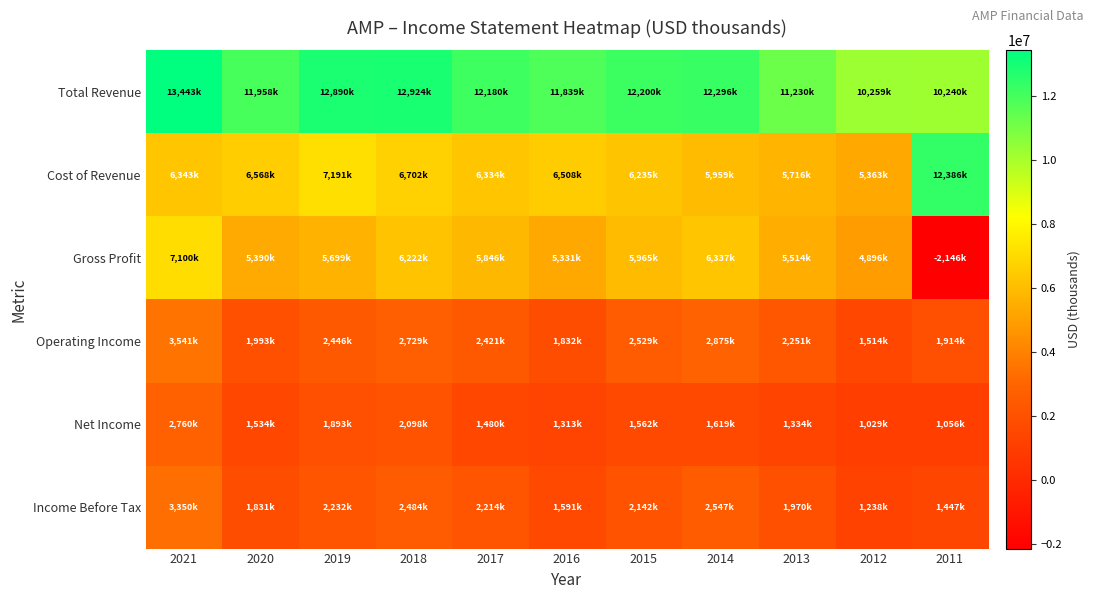

Reading right to left, what are all the values shown in this chart?

Total Revenue: 2011=10240000	2012=10259000	2013=11230000	2014=12296000	2015=12200000	2016=11839000	2017=12180000	2018=12924000	2019=12890000	2020=11958000	2021=13443000
Cost of Revenue: 2011=12386000	2012=5363000	2013=5716000	2014=5959000	2015=6235000	2016=6508000	2017=6334000	2018=6702000	2019=7191000	2020=6568000	2021=6343000
Gross Profit: 2011=-2146000	2012=4896000	2013=5514000	2014=6337000	2015=5965000	2016=5331000	2017=5846000	2018=6222000	2019=5699000	2020=5390000	2021=7100000
Operating Income: 2011=1914000	2012=1514000	2013=2251000	2014=2875000	2015=2529000	2016=1832000	2017=2421000	2018=2729000	2019=2446000	2020=1993000	2021=3541000
Net Income: 2011=1056000	2012=1029000	2013=1334000	2014=1619000	2015=1562000	2016=1313000	2017=1480000	2018=2098000	2019=1893000	2020=1534000	2021=2760000
Income Before Tax: 2011=1447000	2012=1238000	2013=1970000	2014=2547000	2015=2142000	2016=1591000	2017=2214000	2018=2484000	2019=2232000	2020=1831000	2021=3350000